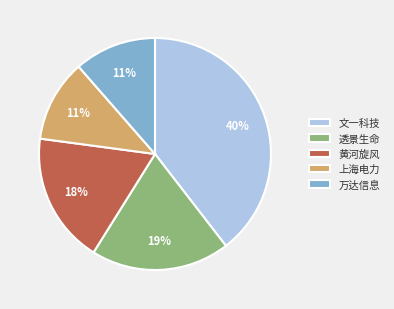

Which has a higher value, 上海电力 or 透景生命?

透景生命